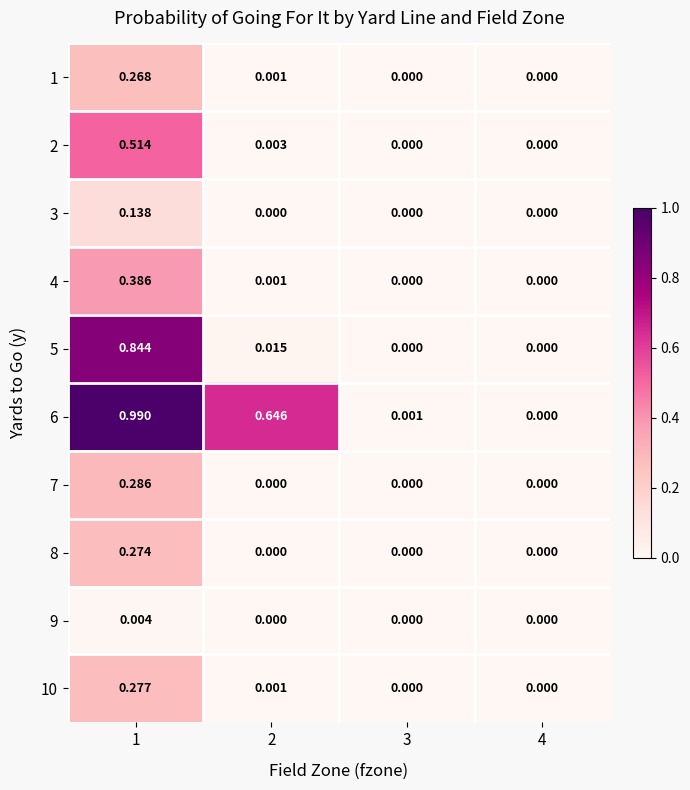

Is the value of 4 at 1 greater than the value of 8 at 2?

Yes